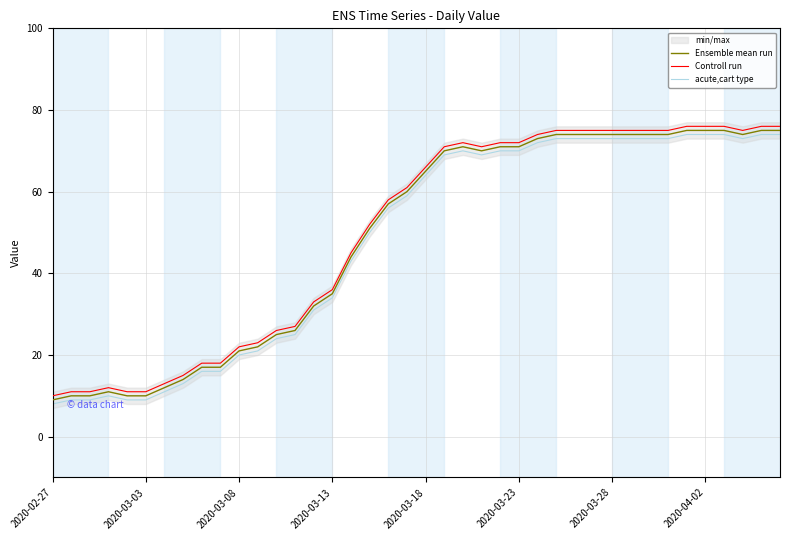

True or false: Controll run and acute,cart type intersect in this chart.

False